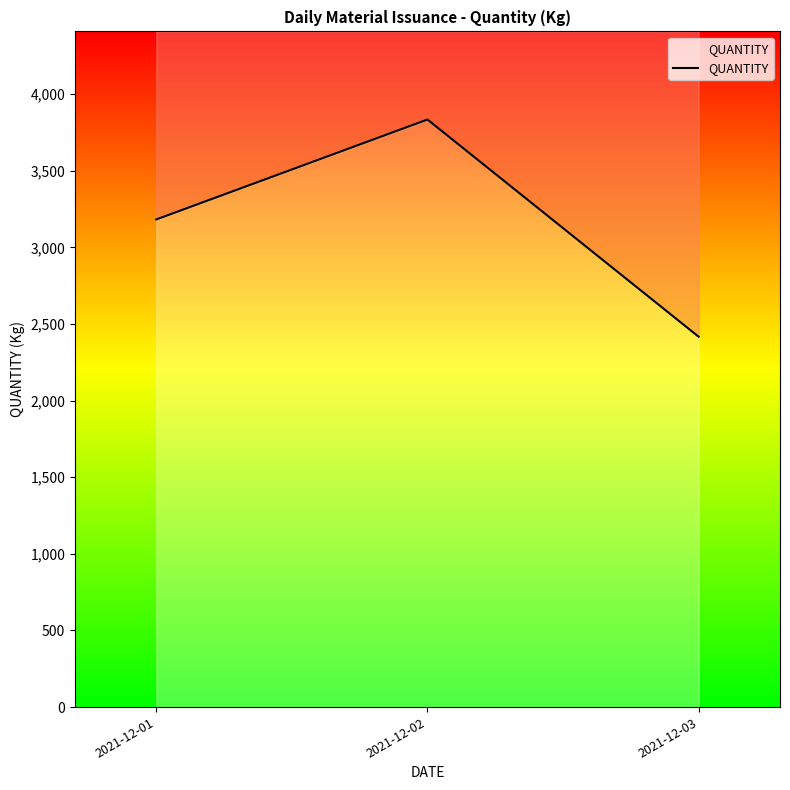

Rank the categories by value from lowest to highest.

2021-12-03, 2021-12-01, 2021-12-02